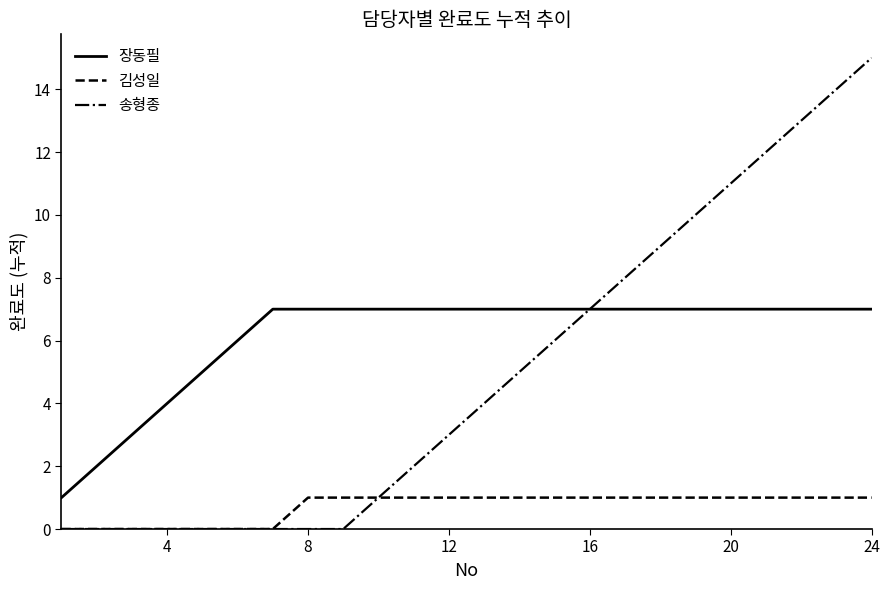

True or false: 김성일 and 장동필 intersect in this chart.

False